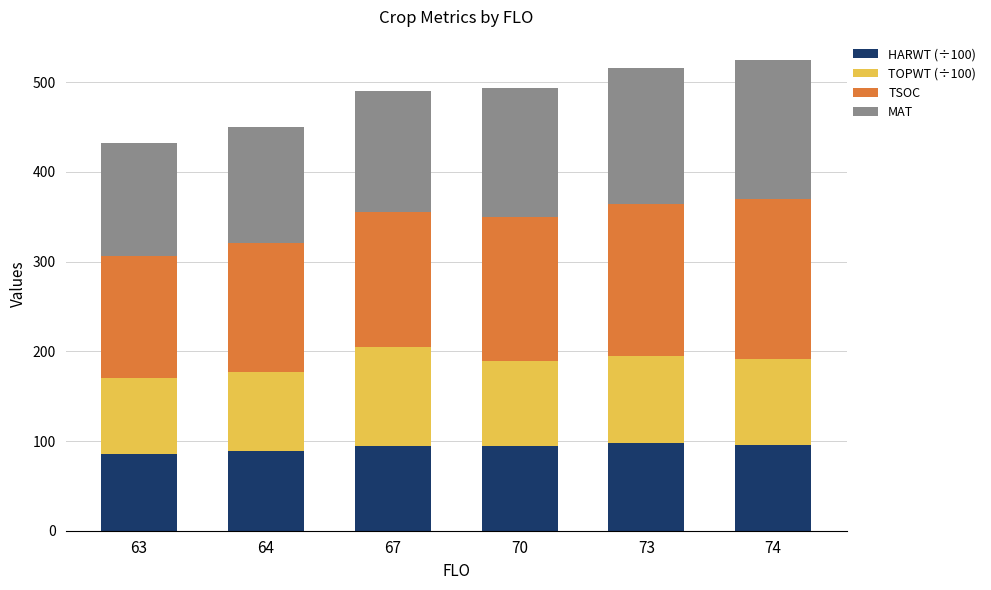

Is it true that HARWT (÷100) equals 62.5 at 67?

False